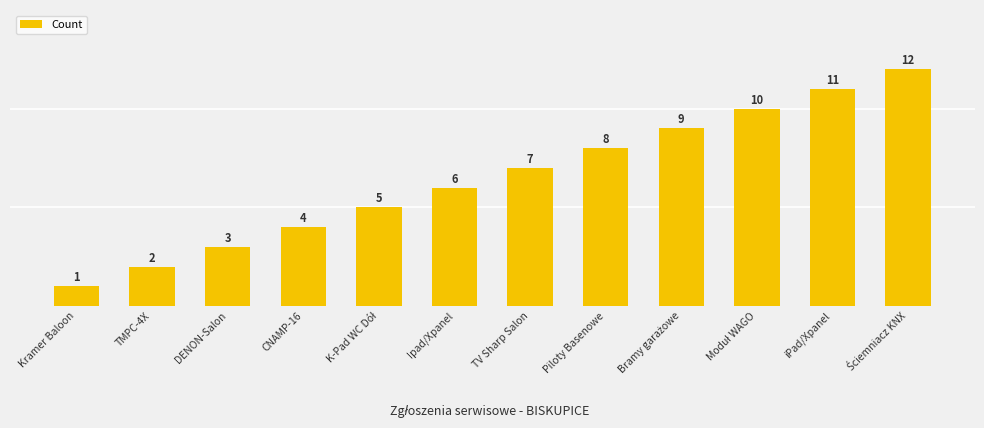

Reading left to right, list all the values displayed in this chart.

Kramer Baloon=1	TMPC-4X=2	DENON-Salon=3	CNAMP-16=4	K-Pad WC Dół=5	Ipad/Xpanel=6	TV Sharp Salon=7	Piloty Basenowe=8	Bramy garażowe=9	Moduł WAGO=10	iPad/Xpanel=11	Ściemniacz KNX=12